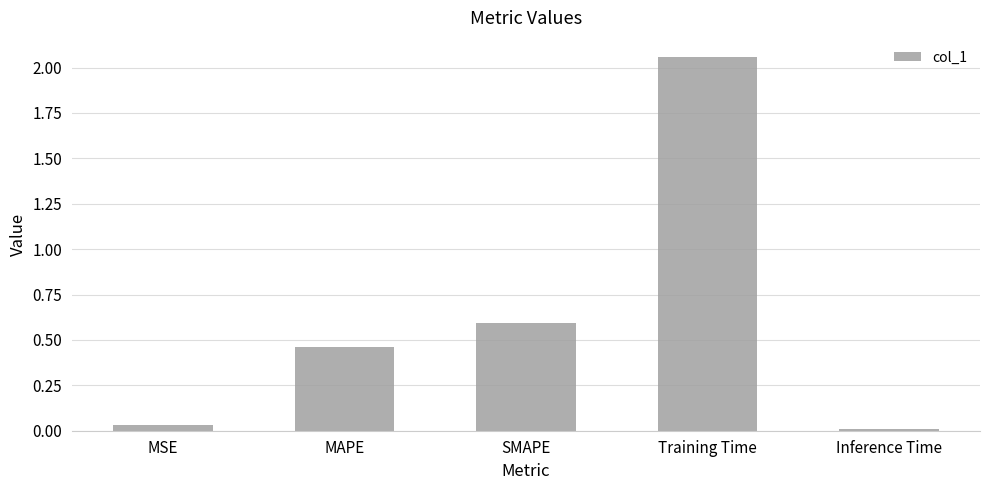

What is the label of the 1st bar from the left?

MSE